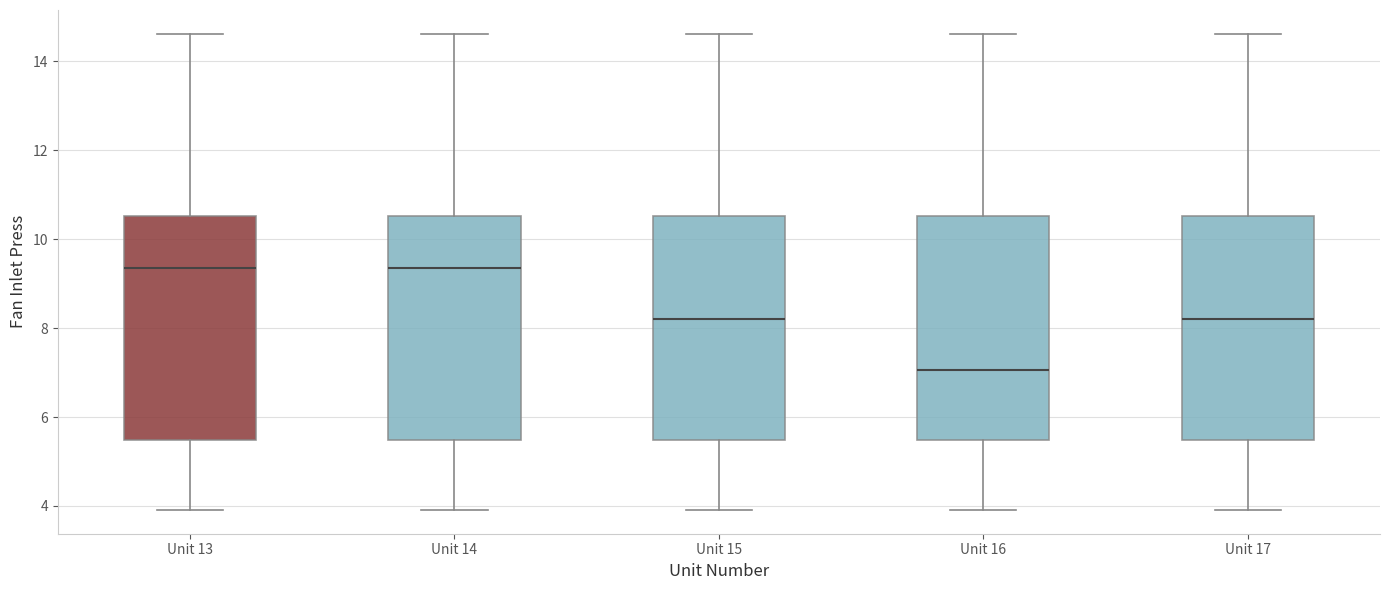

Reading left to right, transcribe this box plot: for each box, give where its median line is, the range the box spans, and where its two whiskers end, as read against the y-axis. The values are not printed on the chart, so give them approximately, as read against the axis.

Unit 13: median 9.4, box 5.4 to 10.6, whiskers 4.0 to 14.6
Unit 14: median 9.4, box 5.4 to 10.6, whiskers 4.0 to 14.6
Unit 15: median 8.2, box 5.4 to 10.6, whiskers 4.0 to 14.6
Unit 16: median 7.0, box 5.4 to 10.6, whiskers 4.0 to 14.6
Unit 17: median 8.2, box 5.4 to 10.6, whiskers 4.0 to 14.6